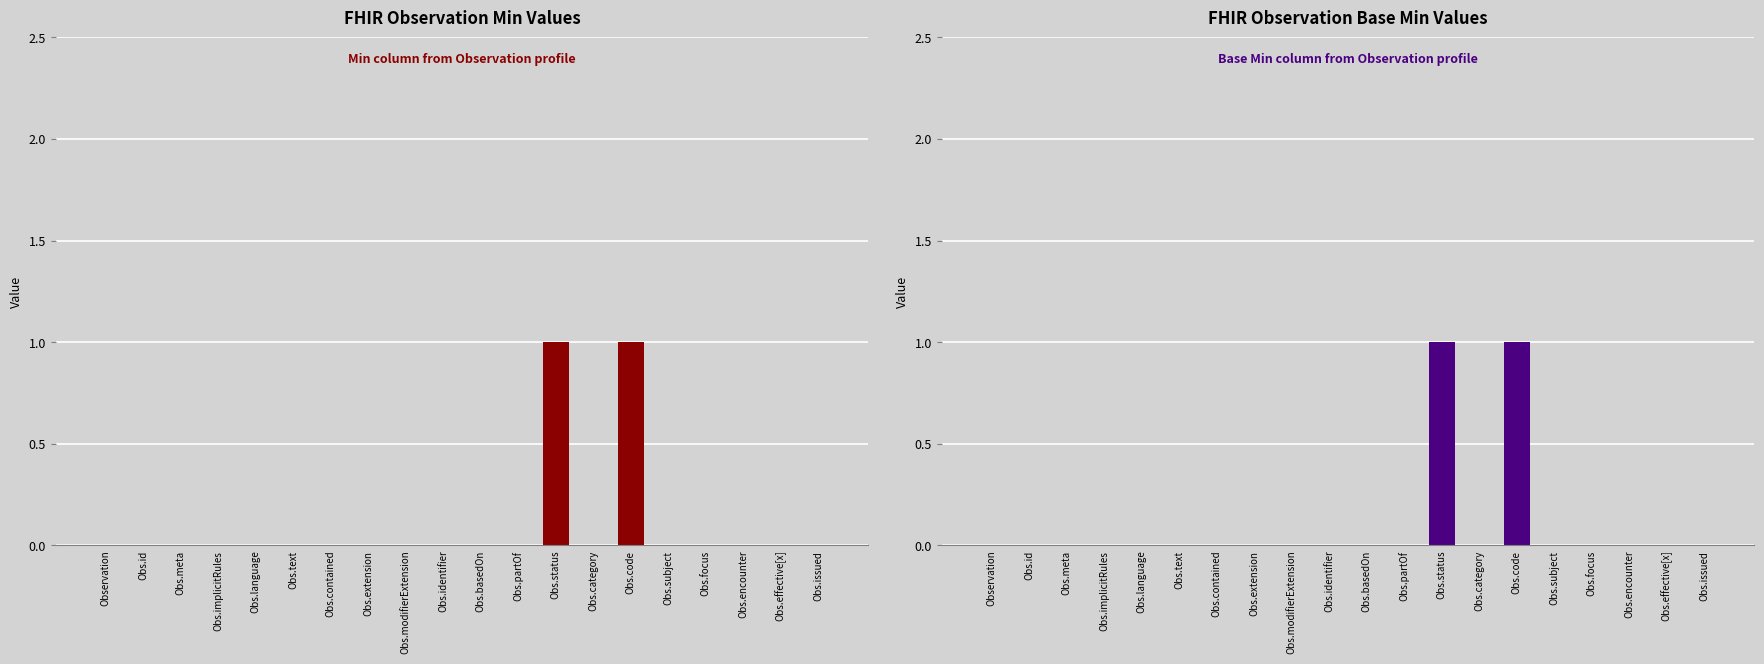

Reading right to left, what are all the values shown in this chart?

0	0	0	0	0	1	0	1	0	0	0	0	0	0	0	0	0	0	0	0